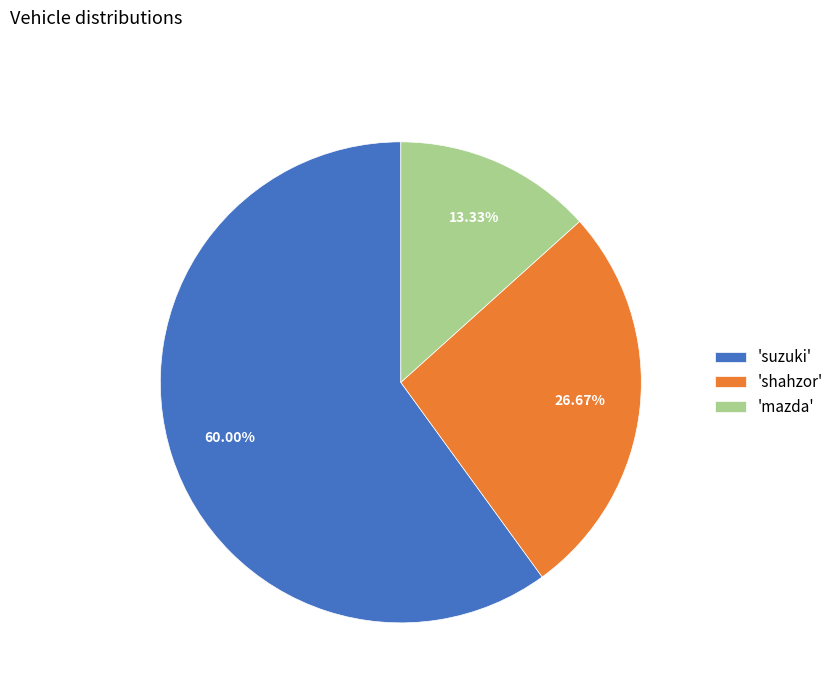

Which category has the biggest portion of the pie?

'suzuki'